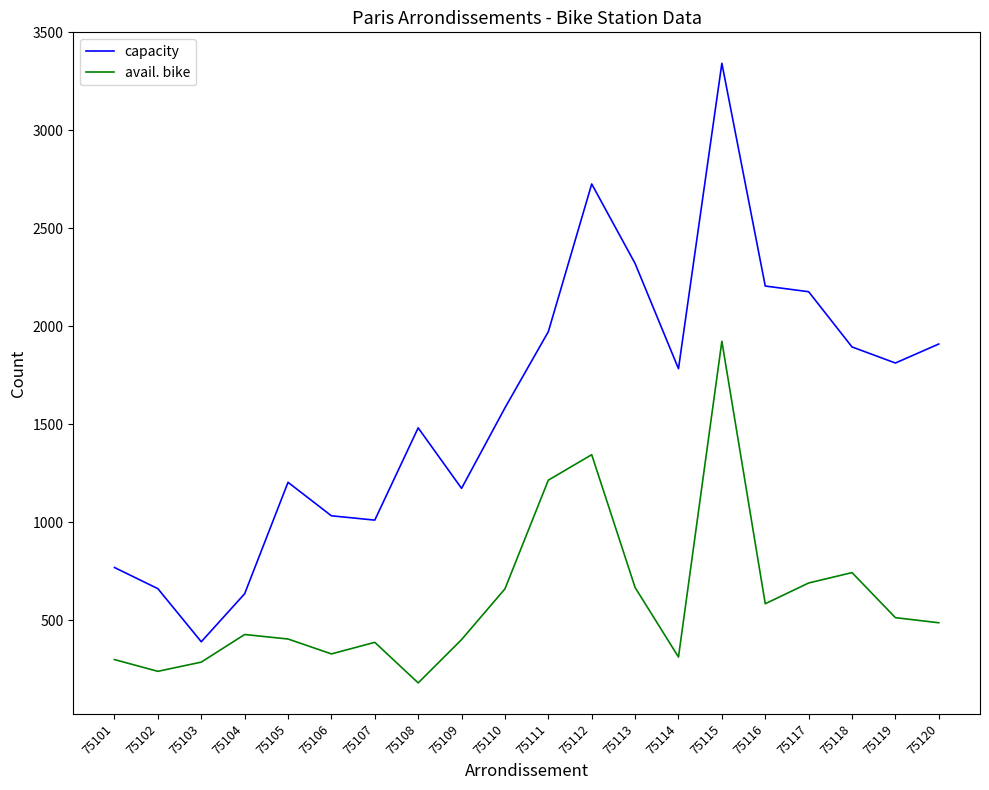

Does the chart display data point markers on the line(s)?

No